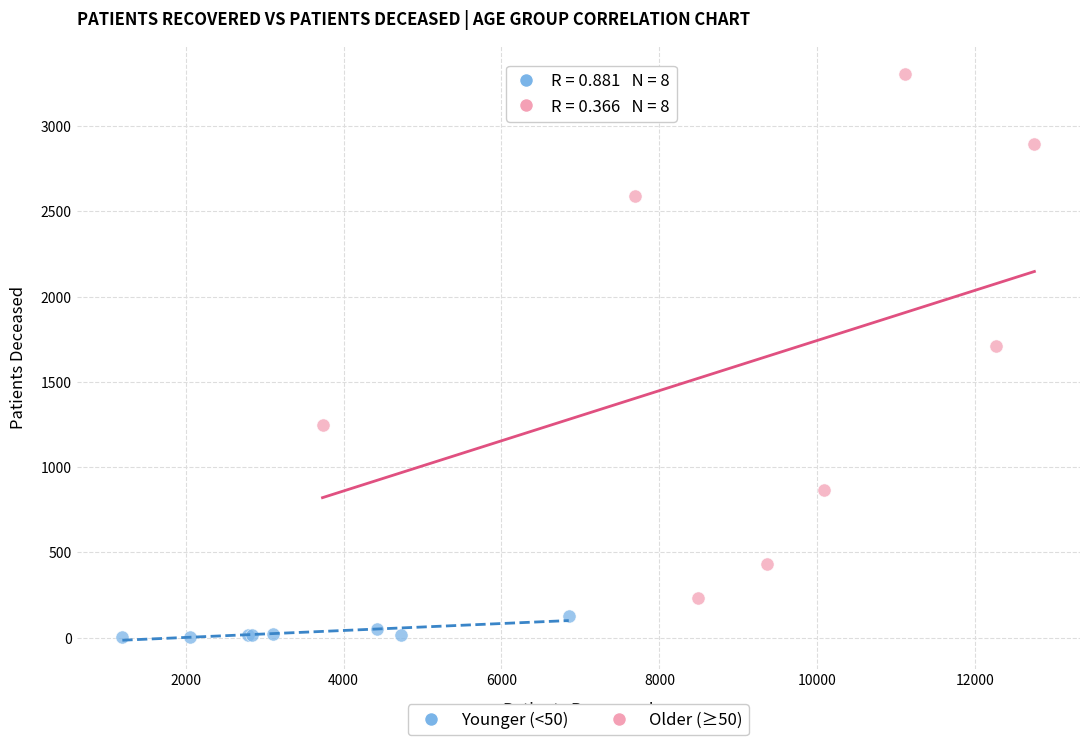

Which series reaches the maximum Y coordinate?

Older (≥50)